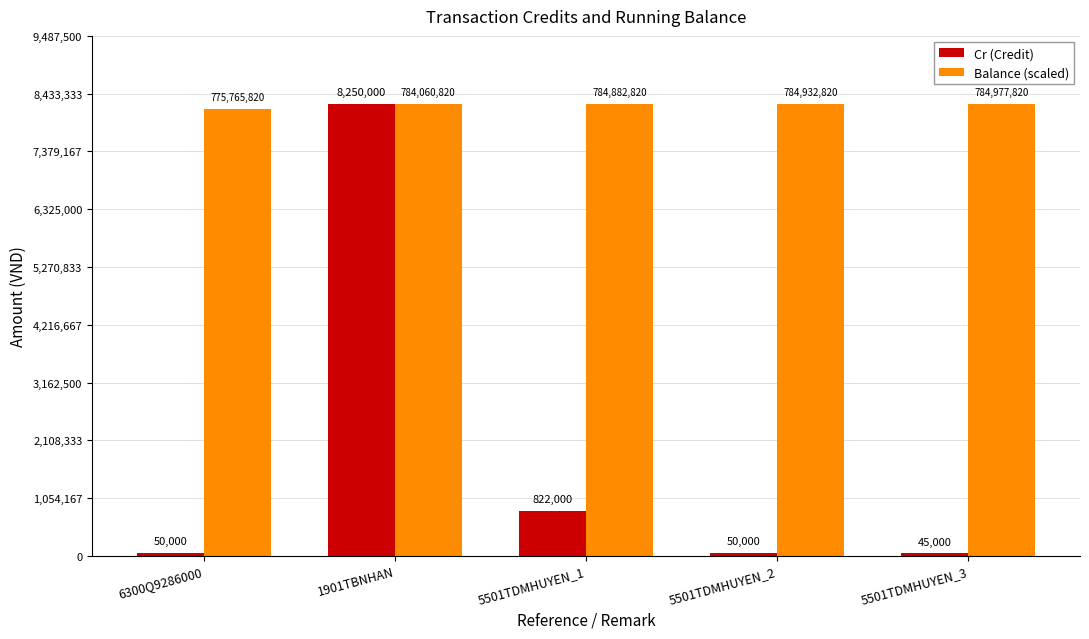

Is it true that Cr (Credit) equals 822000.0 at 5501TDMHUYEN_1?

True